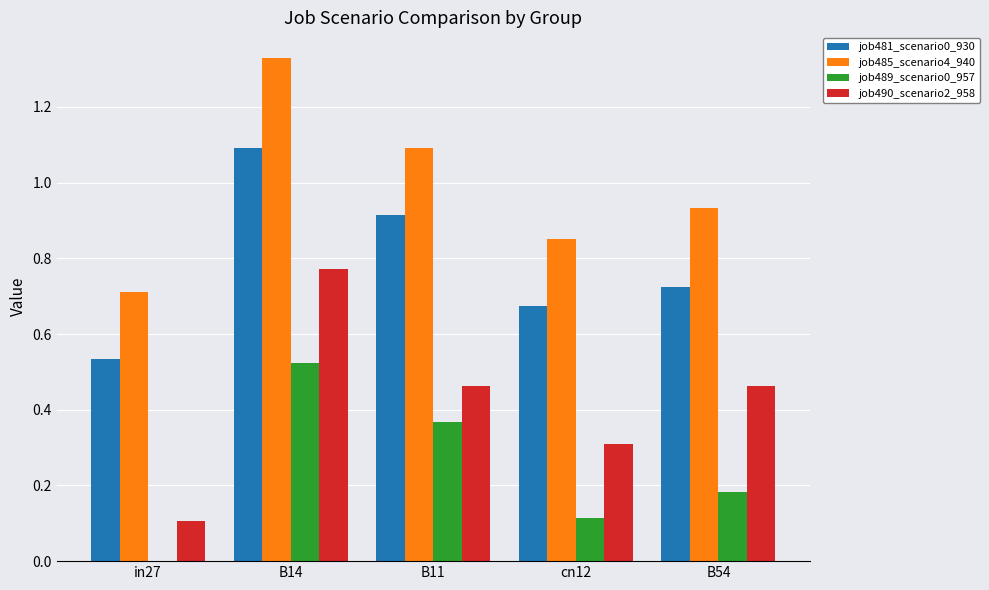

The job481_scenario0_930 series shows 0.7 at cn12. True or false?

True